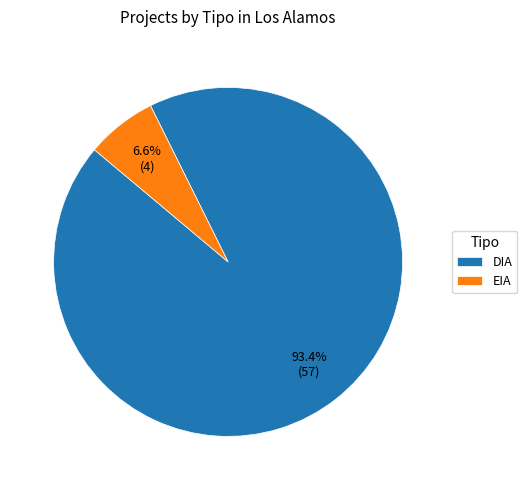

To the nearest percent, what portion does DIA represent?

93%